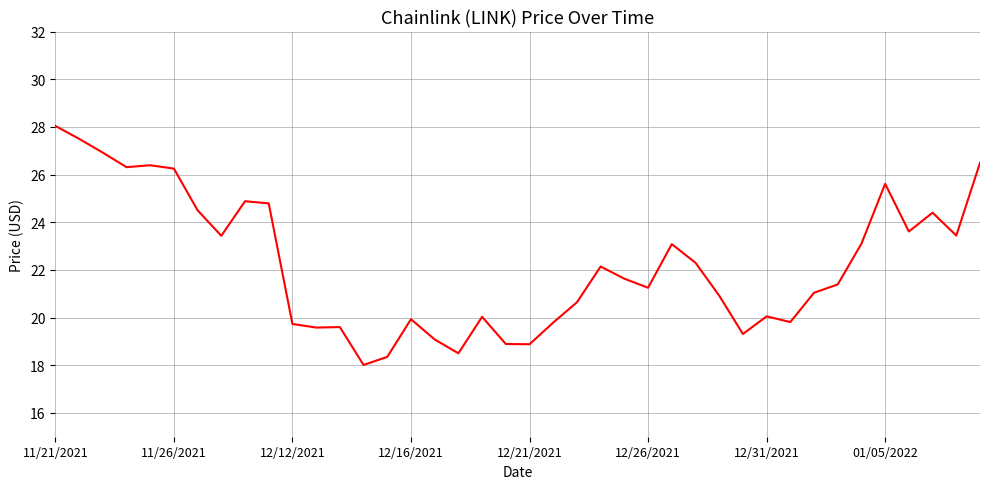

What is the difference between the maximum and minimum values?

10.0